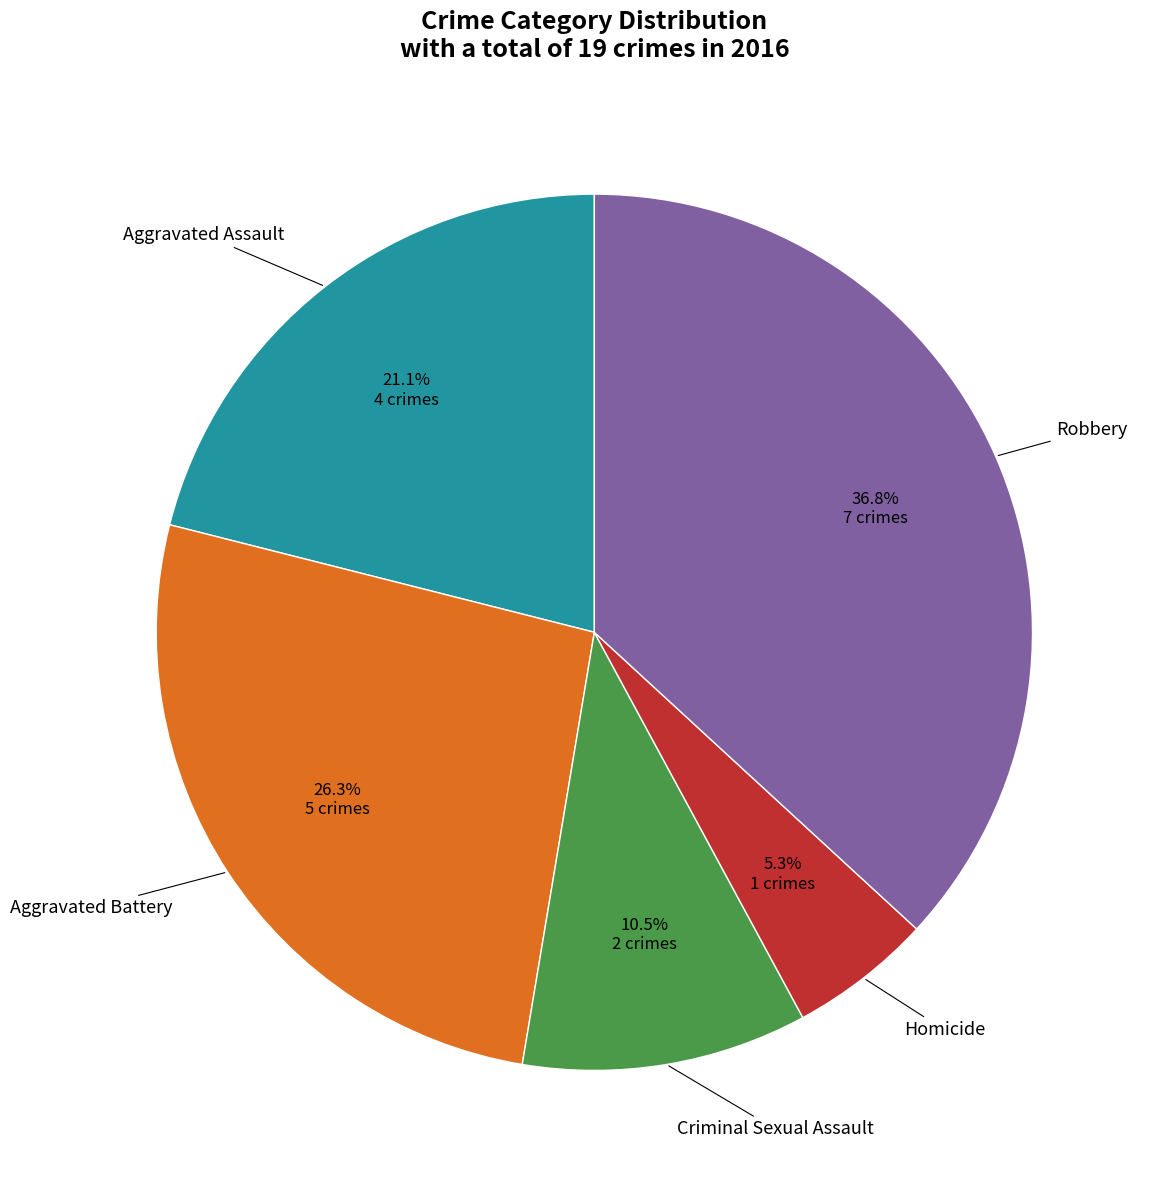

Is there a majority slice in this chart?

No